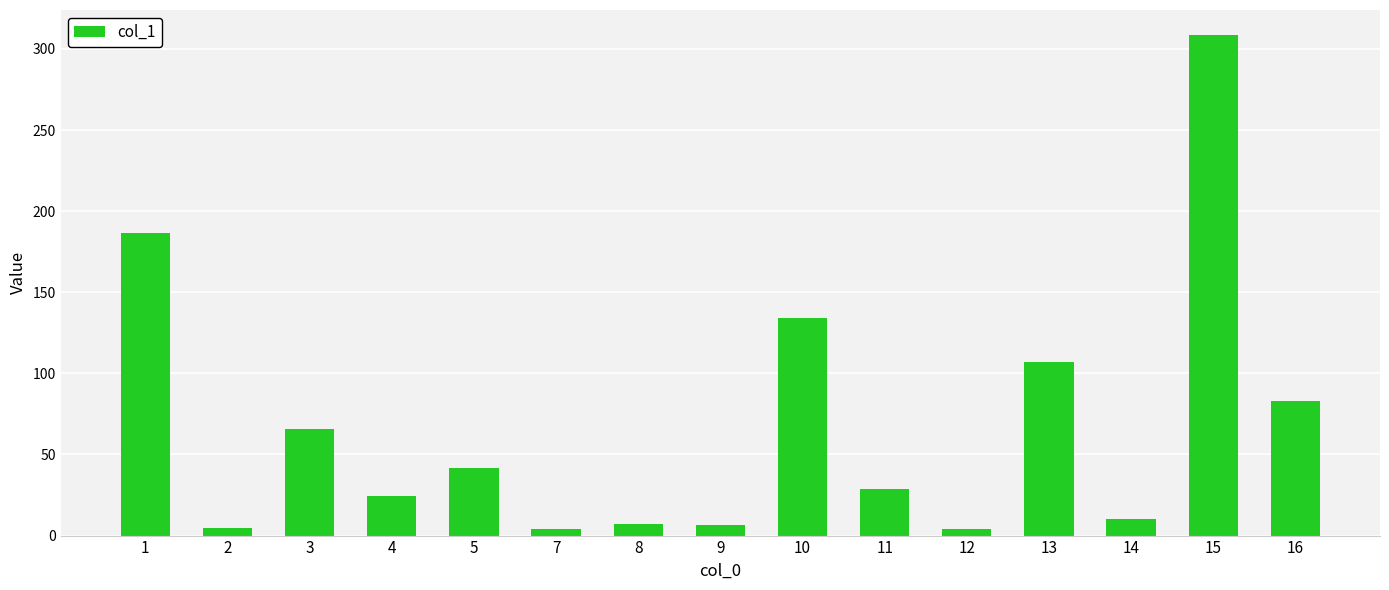

What is the value of the 5th bar from the left?

41.8